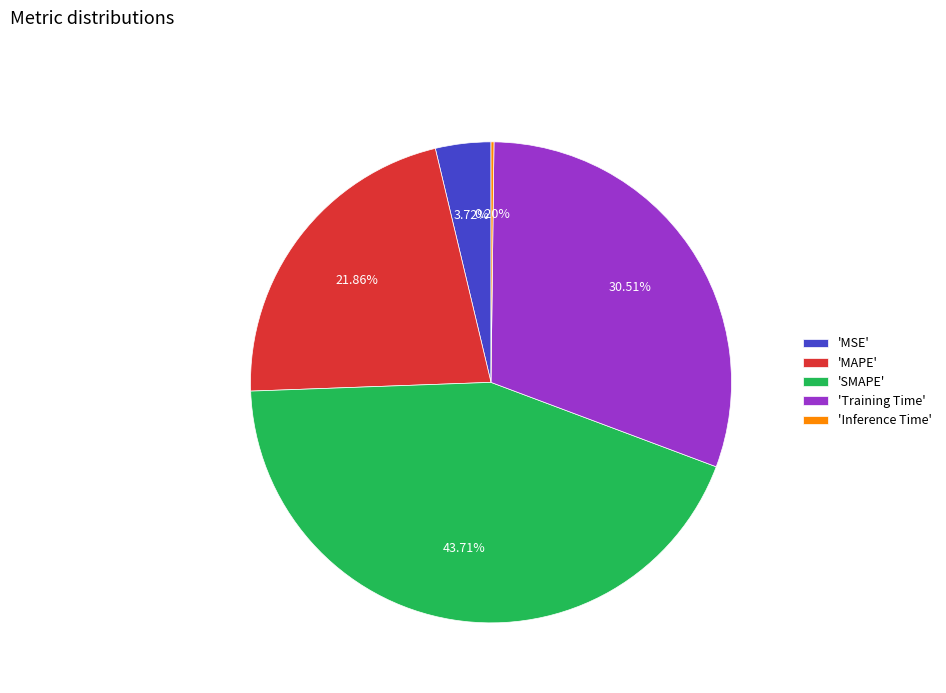

Approximately how many times larger is the value at 'MAPE' compared to 'Training Time'?

0.7